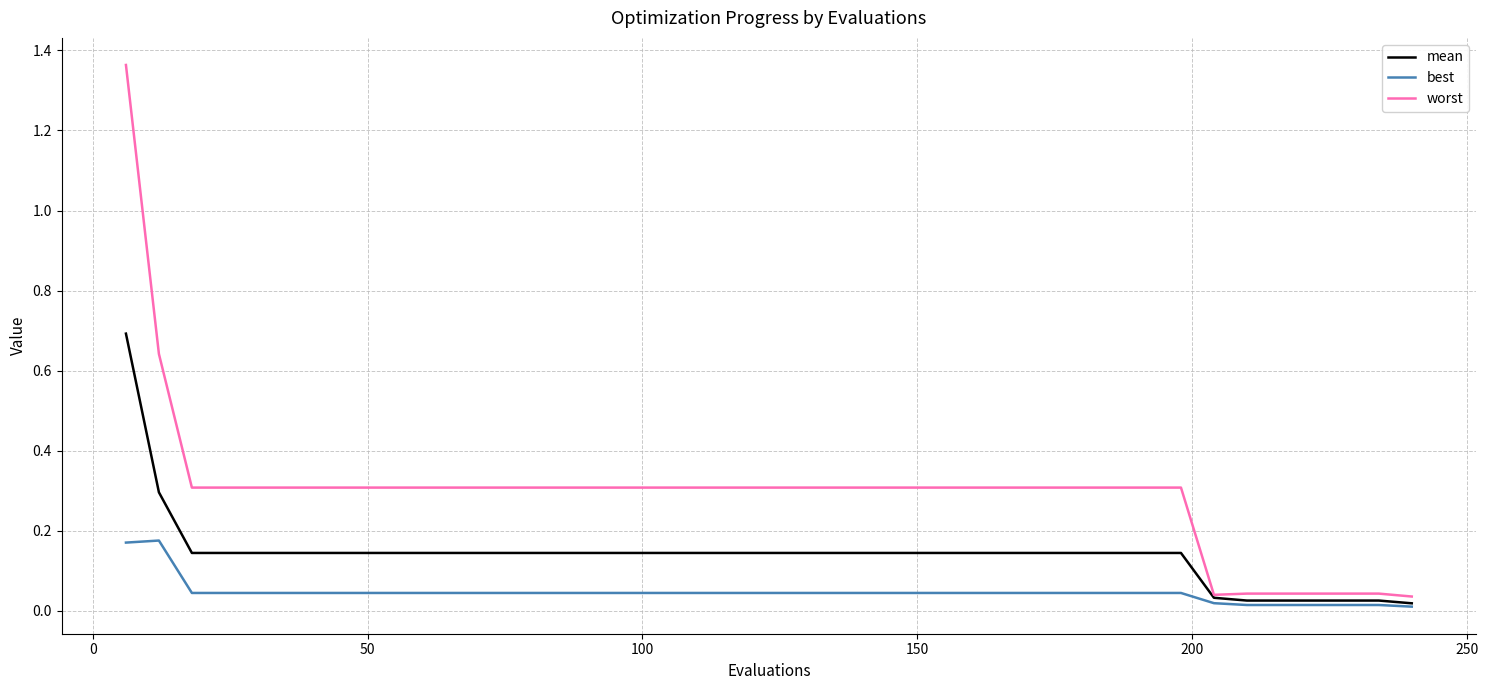

True or false: worst and best cross at least once.

False